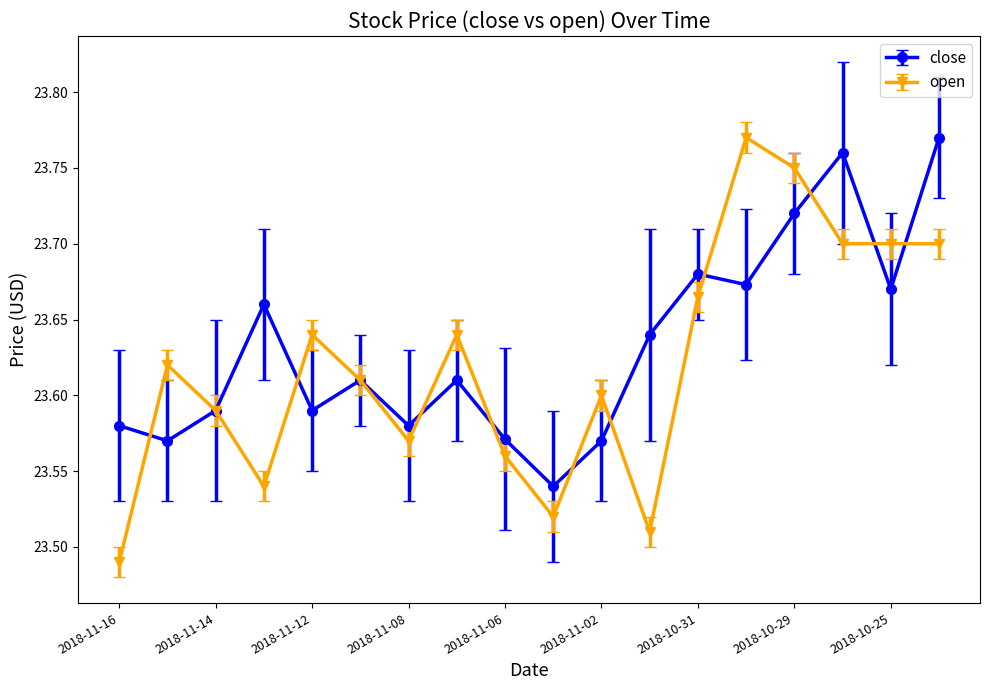

In close, how many points are lower than both neighbors (excluding endpoints)?

6